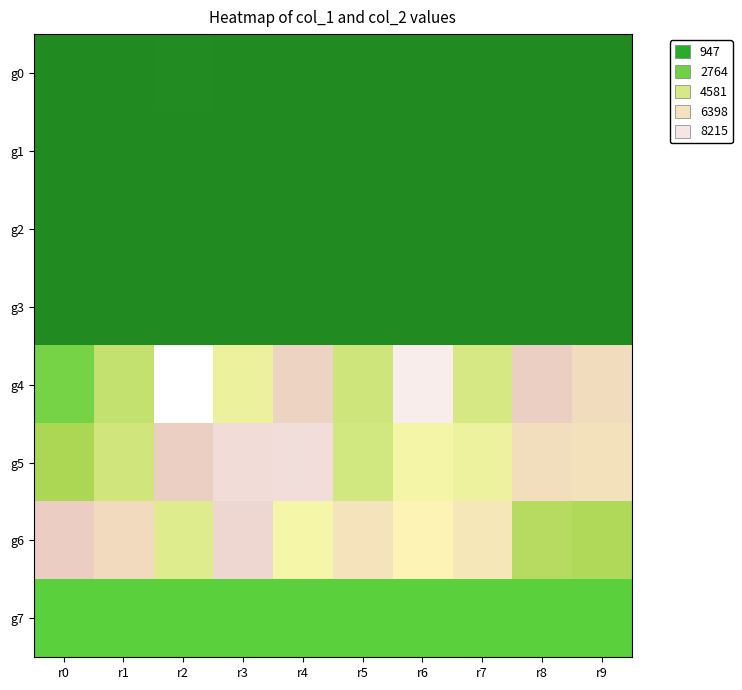

Reading left to right, extract all data points from this chart.

g0: r0=42	r1=56	r2=75	r3=48	r4=65	r5=44	r6=62	r7=47	r8=56	r9=59
g1: r0=48	r1=43	r2=56	r3=71	r4=64	r5=64	r6=50	r7=48	r8=55	r9=55
g2: r0=55	r1=68	r2=39	r3=67	r4=70	r5=54	r6=54	r7=70	r8=56	r9=46
g3: r0=44	r1=44	r2=44	r3=44	r4=44	r5=44	r6=44	r7=44	r8=44	r9=44
g4: r0=2849	r1=4181	r2=9123	r3=5050	r4=6986	r5=4374	r6=8514	r7=4573	r8=7135	r9=6636
g5: r0=3671	r1=4443	r2=7119	r3=7900	r4=7984	r5=4509	r6=5259	r7=5110	r8=6595	r9=6445
g6: r0=7191	r1=6702	r2=4766	r3=7681	r4=5312	r5=6350	r6=5732	r7=6204	r8=3897	r9=3732
g7: r0=2464	r1=2464	r2=2464	r3=2464	r4=2464	r5=2464	r6=2464	r7=2464	r8=2464	r9=2464